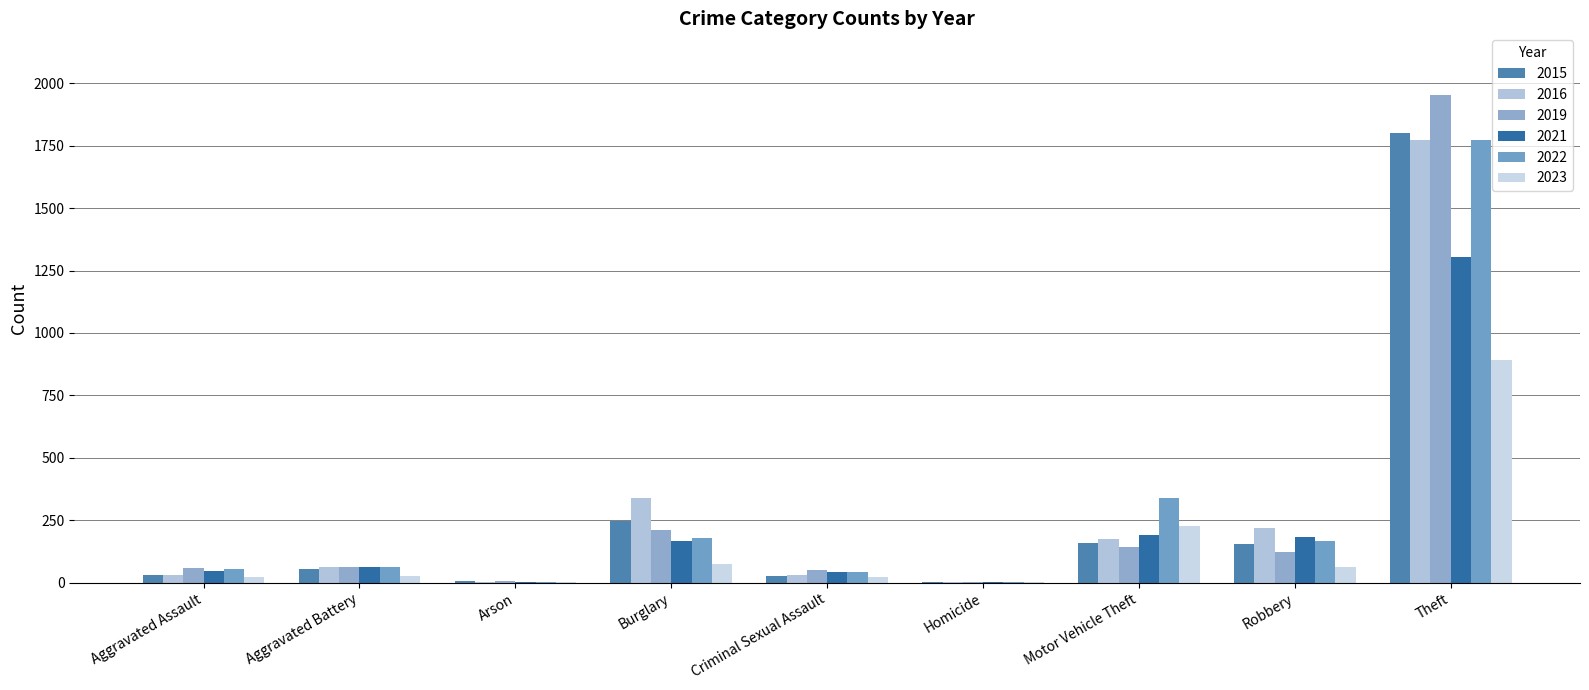

At which category does the chart reach its peak across all series?

Theft